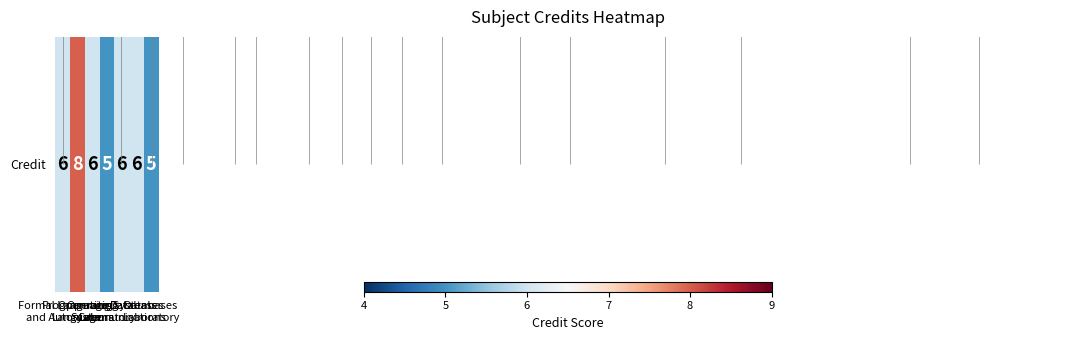

What is the difference between the second highest and minimum values?

1